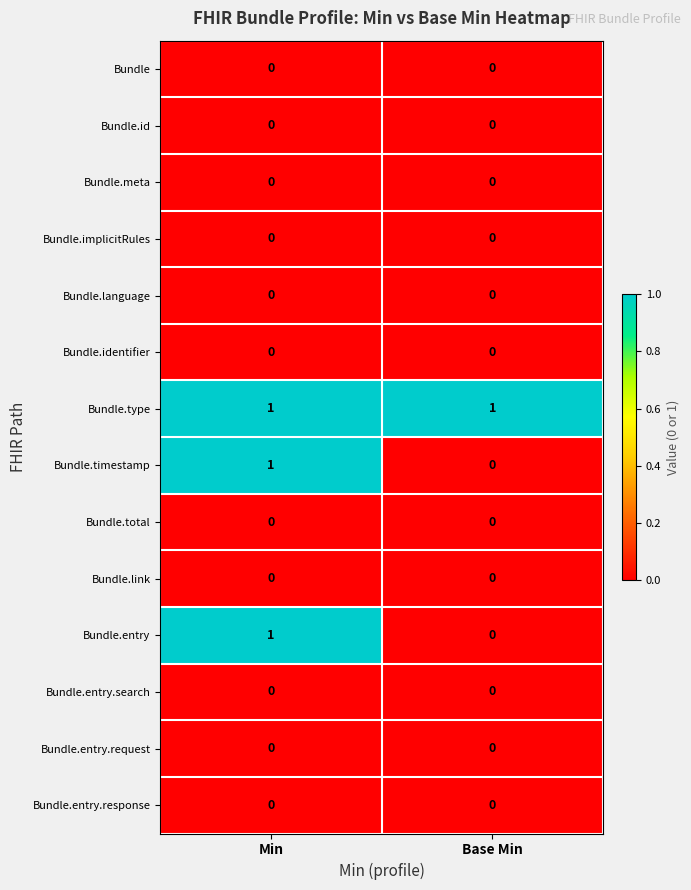

How many distinct data groups are displayed?

14